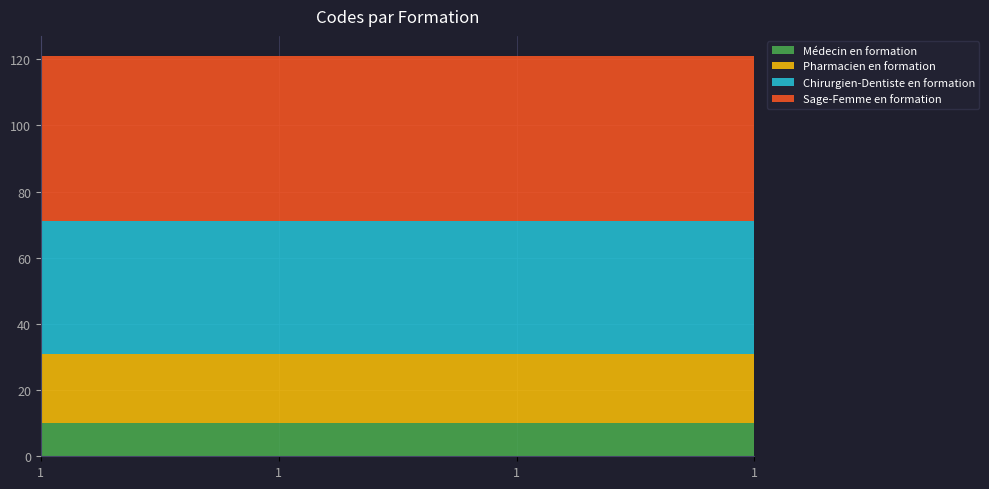

Reading left to right, extract all data points from this chart.

Médecin en formation: 10	10	10	10
Pharmacien en formation: 21	21	21	21
Chirurgien-Dentiste en formation: 40	40	40	40
Sage-Femme en formation: 50	50	50	50